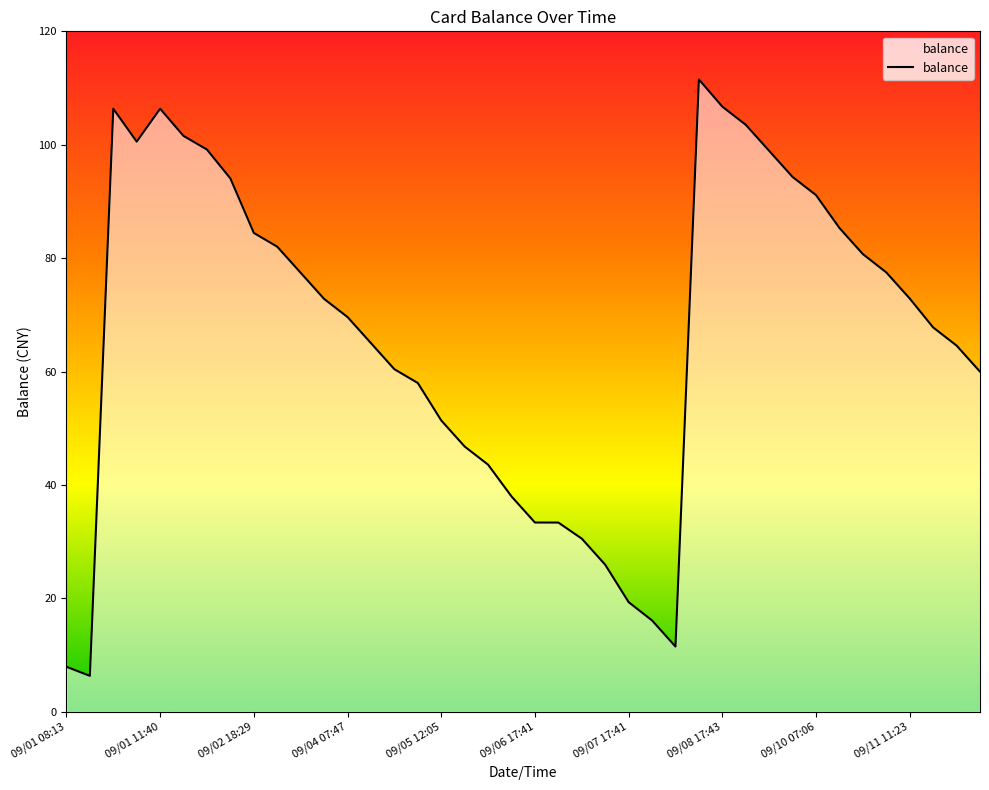

What is the difference between the second highest and second lowest values?

98.8